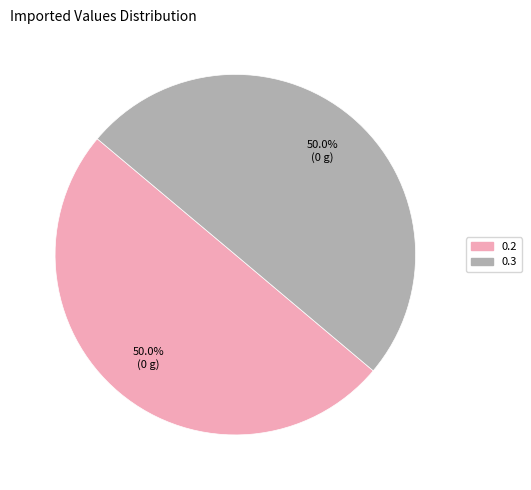

What portion of the pie excludes 0.2?

50.0%